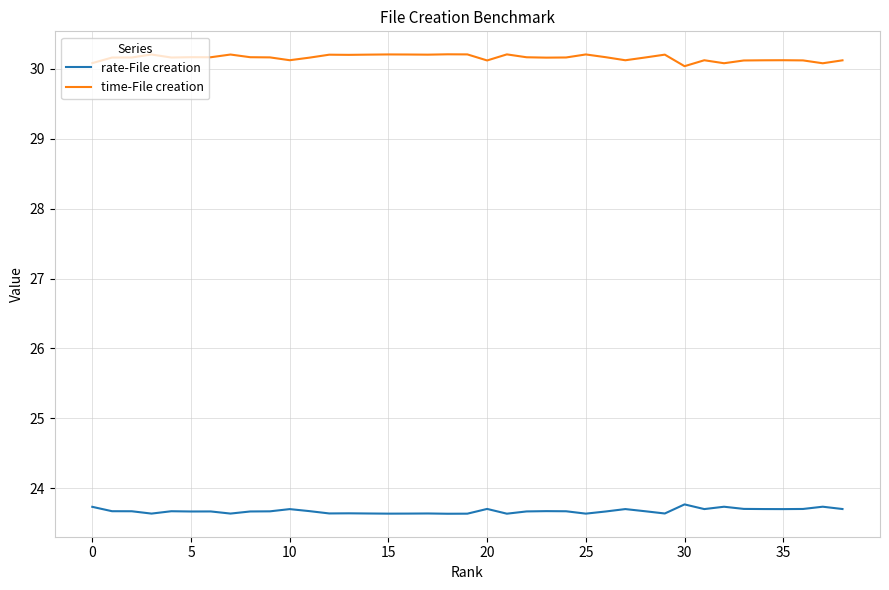

Count the rate-File creation values in the range 23 to 24.

39